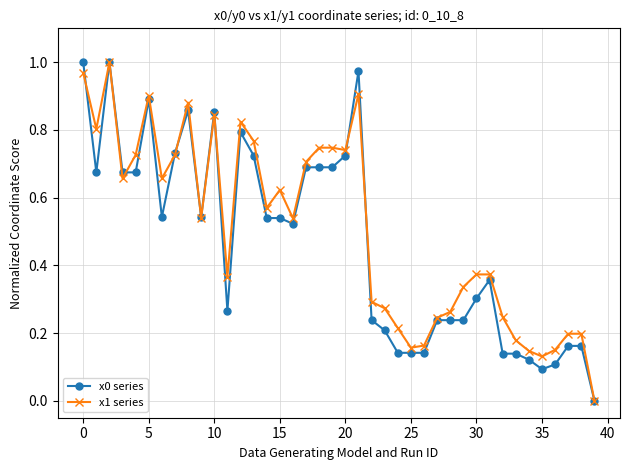

True or false: x0 series has more than 0 points higher than both neighbors.

True